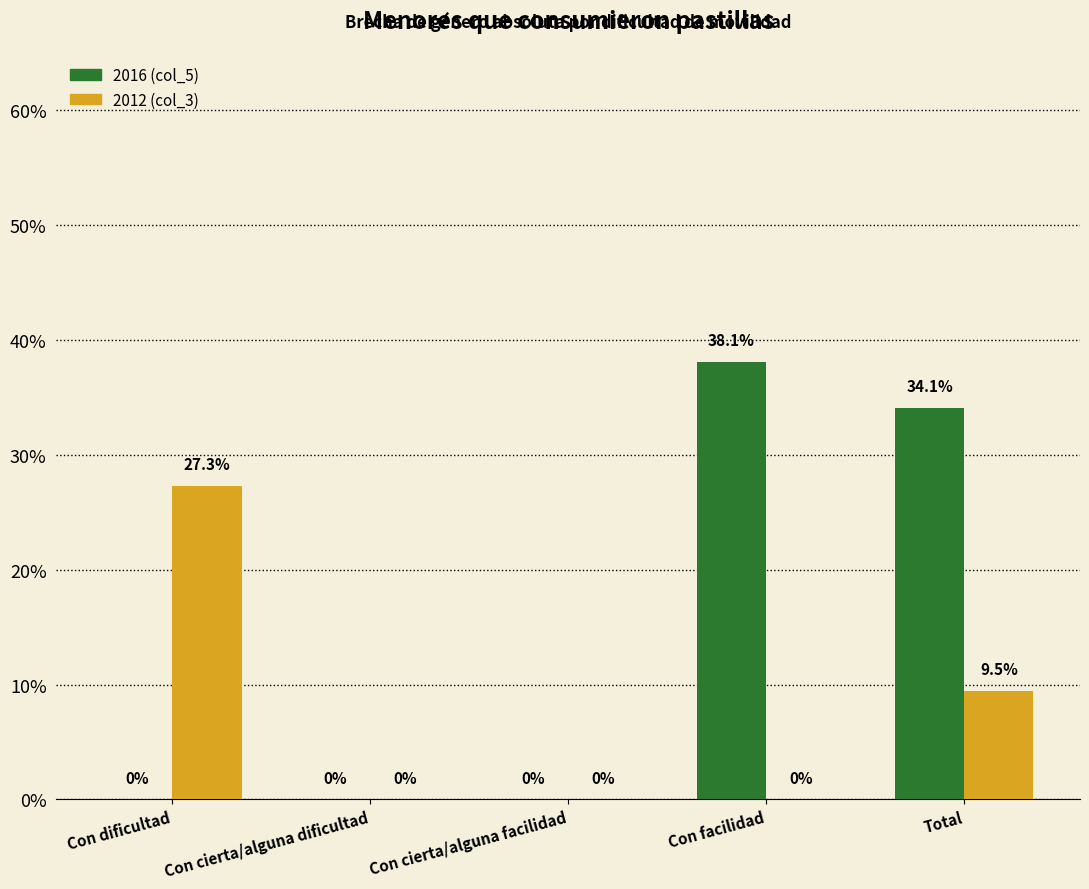

What are all the series names shown in the legend?

2016 (col_5), 2012 (col_3)